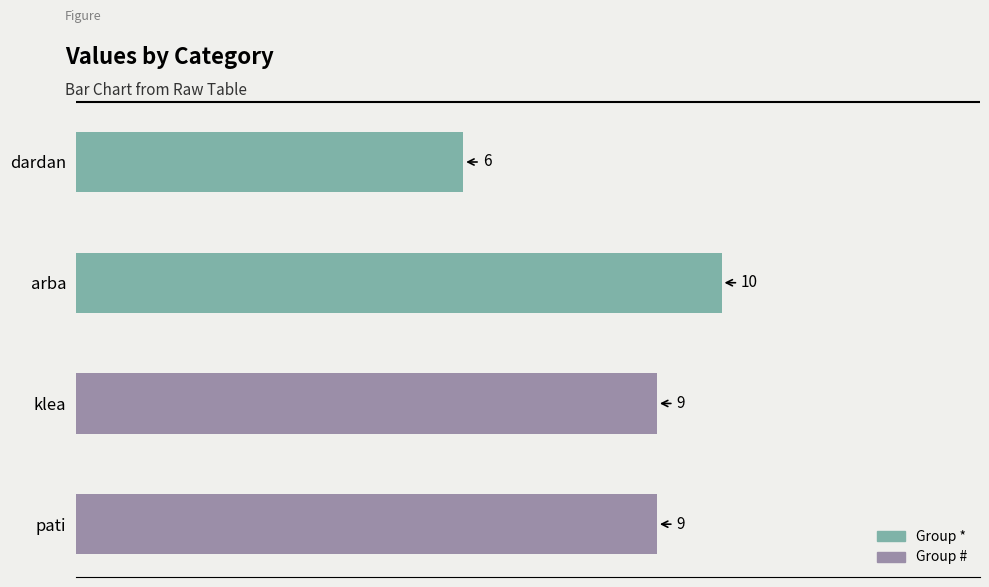

Between arba and dardan, which is larger?

arba